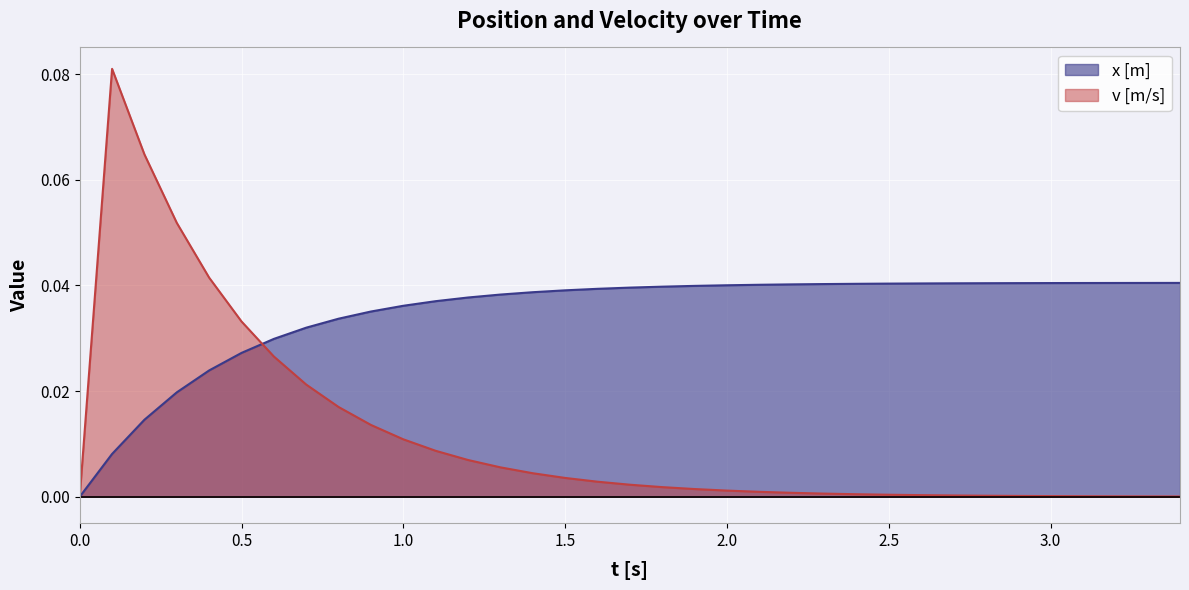

At how many categories does at least one series exceed 0?

34